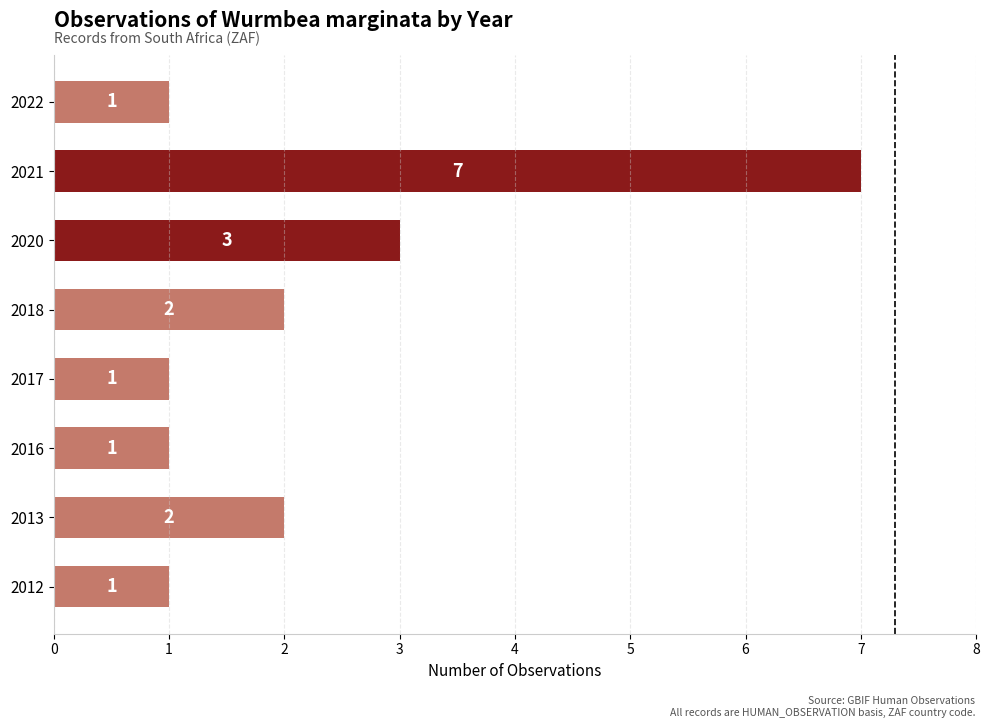

At which label is the value closest to 4?

2020